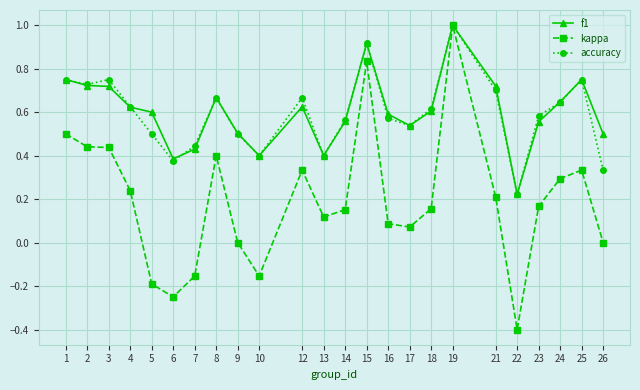

Is it true that accuracy equals 0.5 at 17?

True